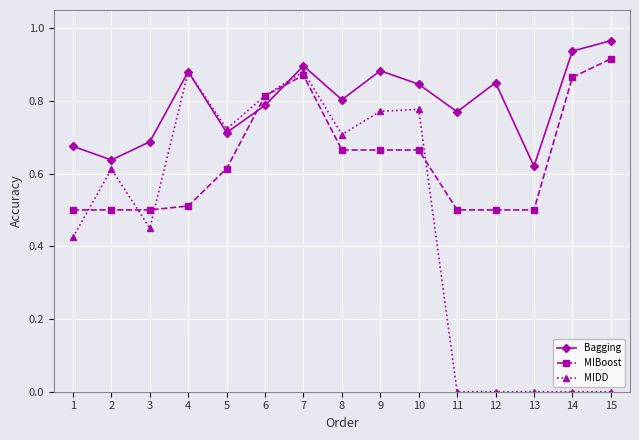

How many MIDD values are between 0 and 1?

15